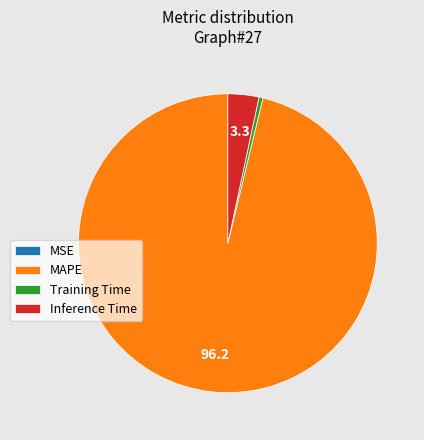

Is the sum of Training Time and MAPE greater than half?

Yes